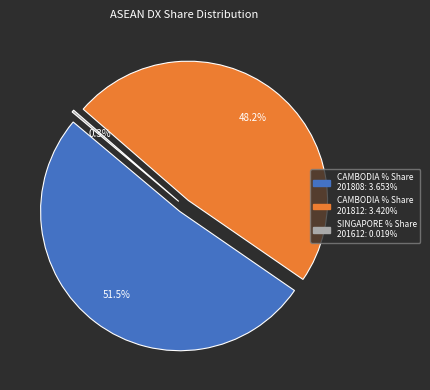

What is the ratio of the value at CAMBODIA (201812: 0.004) to the value at CAMBODIA (201808: 0.004)?

0.9